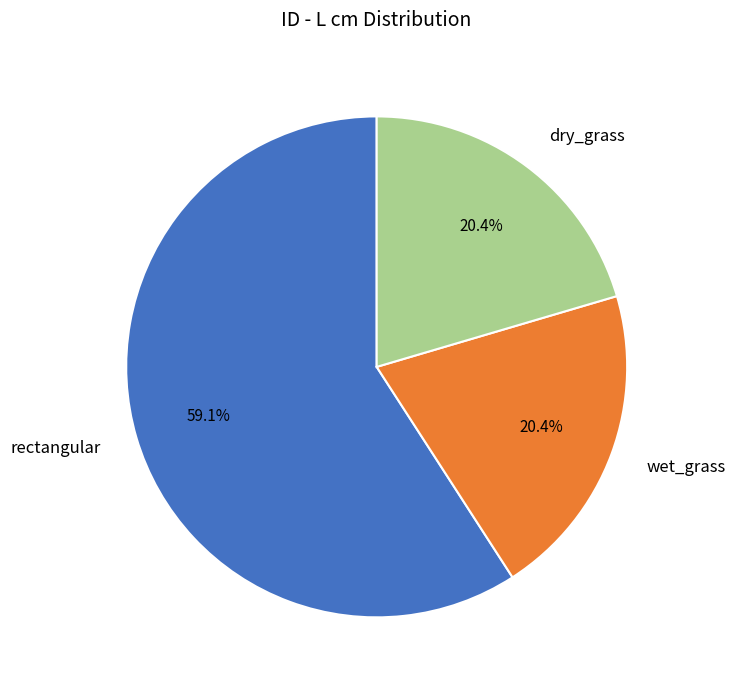

Does wet_grass represent more than half of the total?

No